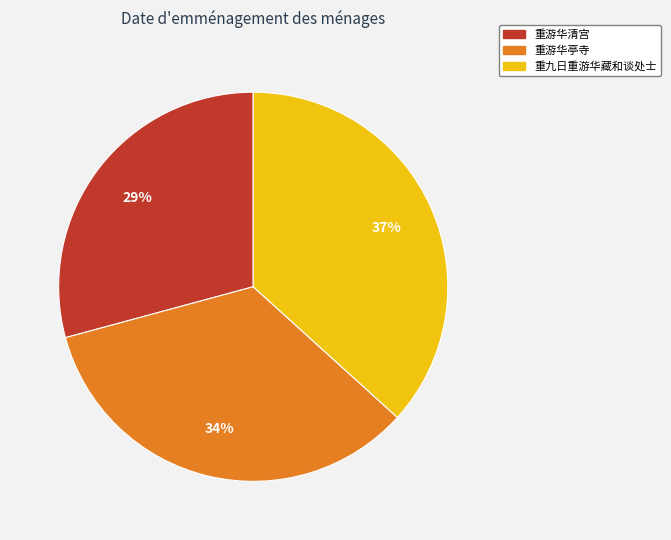

Does any single category account for the majority?

No